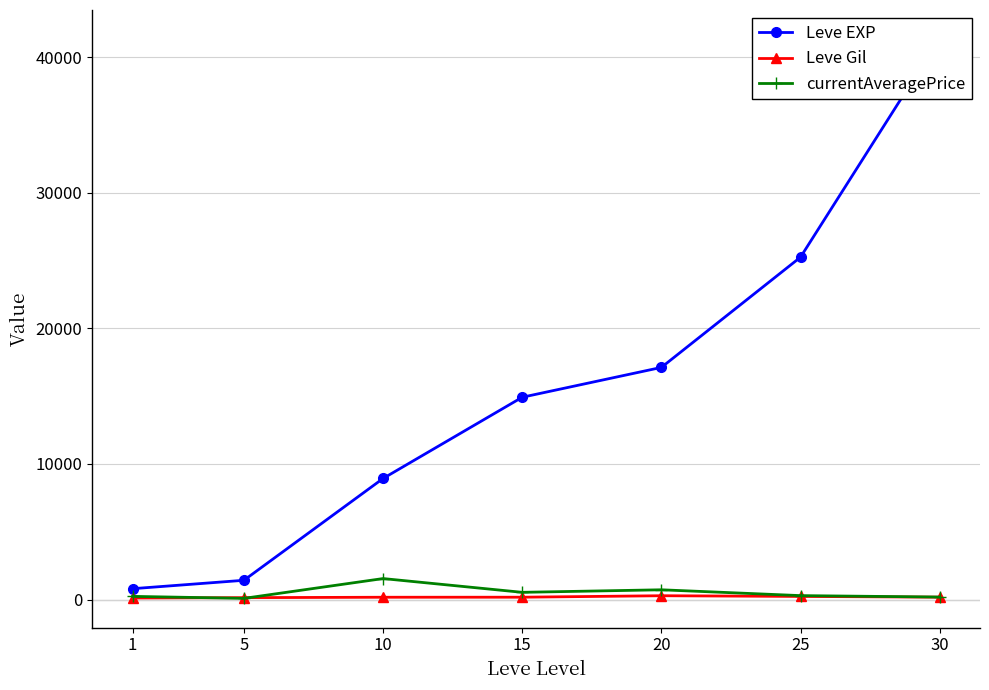

In currentAveragePrice, how many points are lower than both neighbors (excluding endpoints)?

2